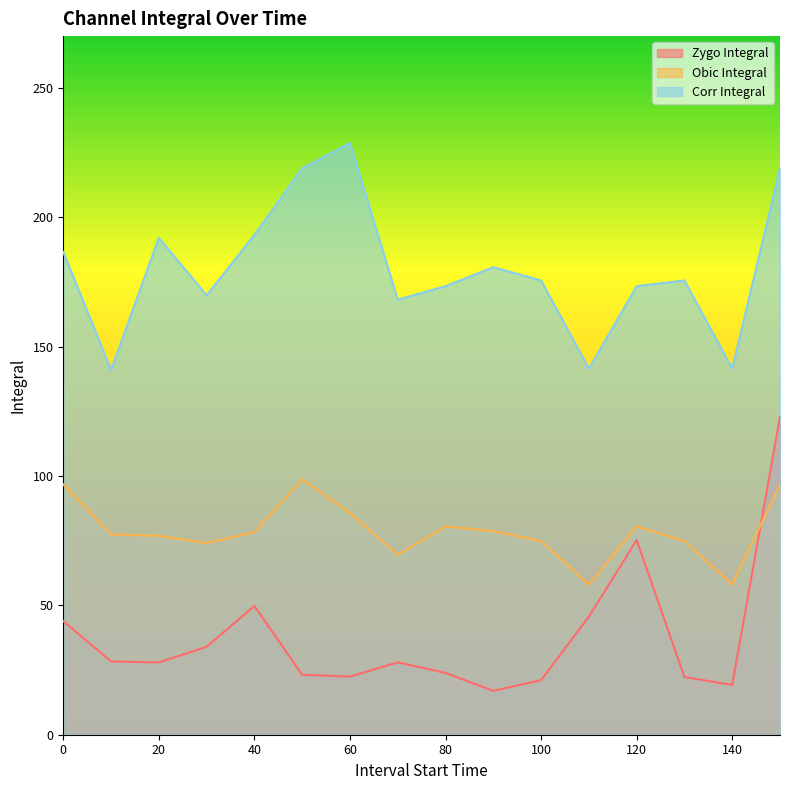

Which label corresponds to the largest value in the chart?

60